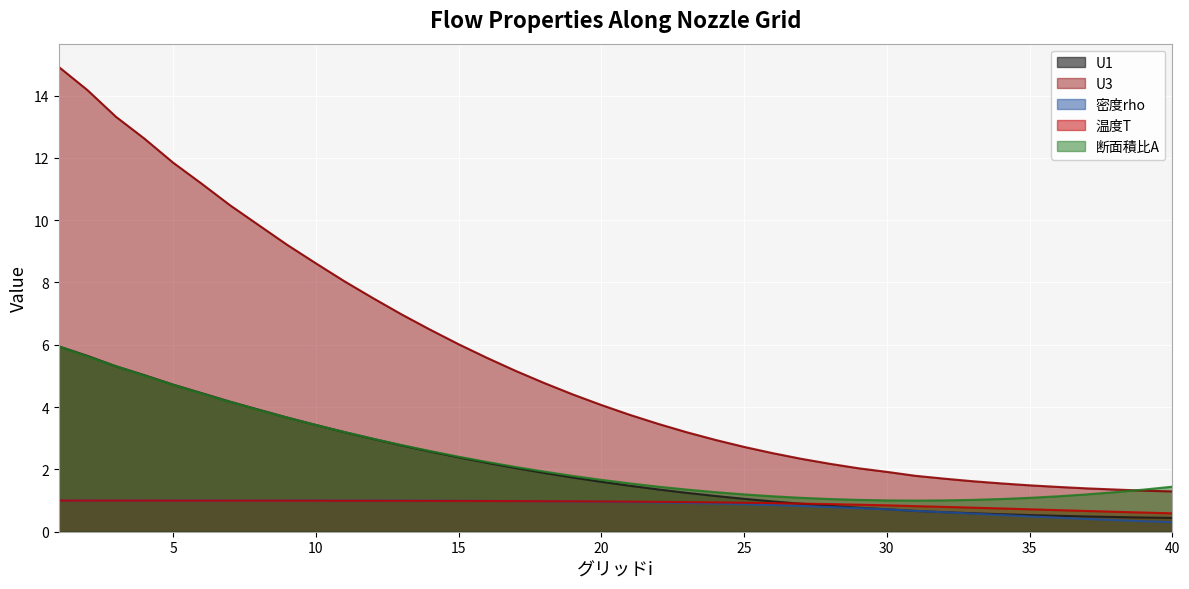

Which has a higher value, 36 or 6?

6